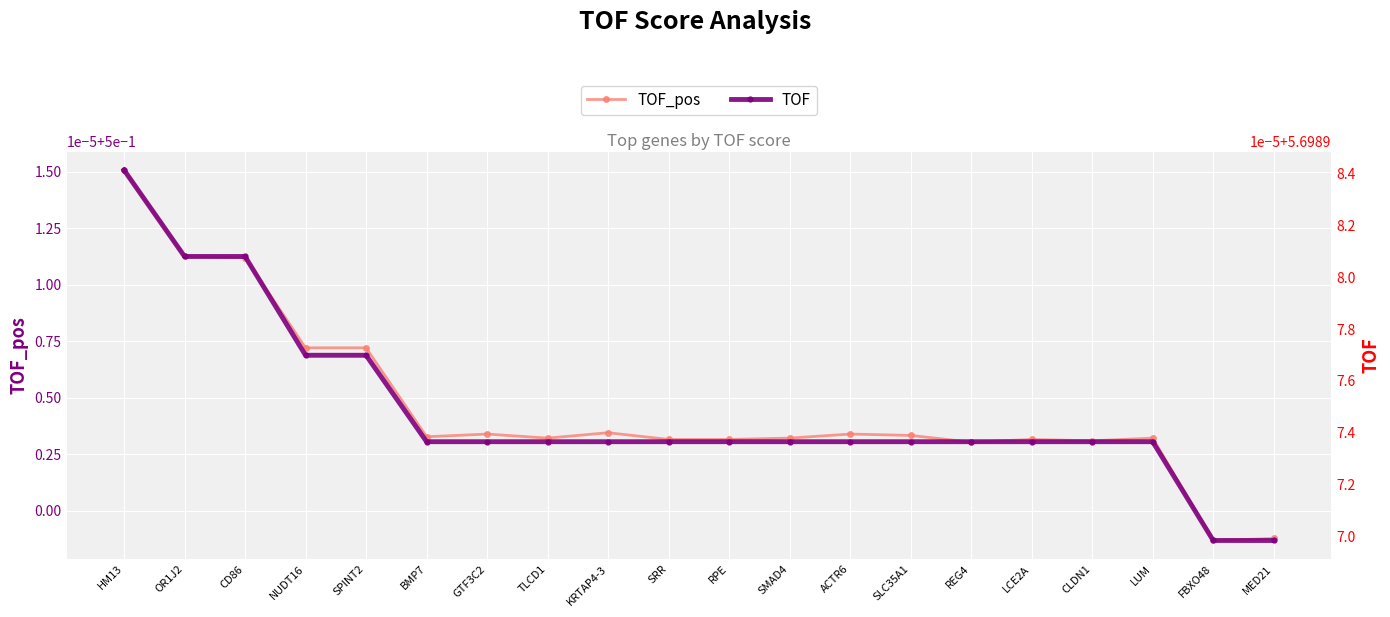

What is the difference between the highest and lowest values at GTF3C2?

5.2